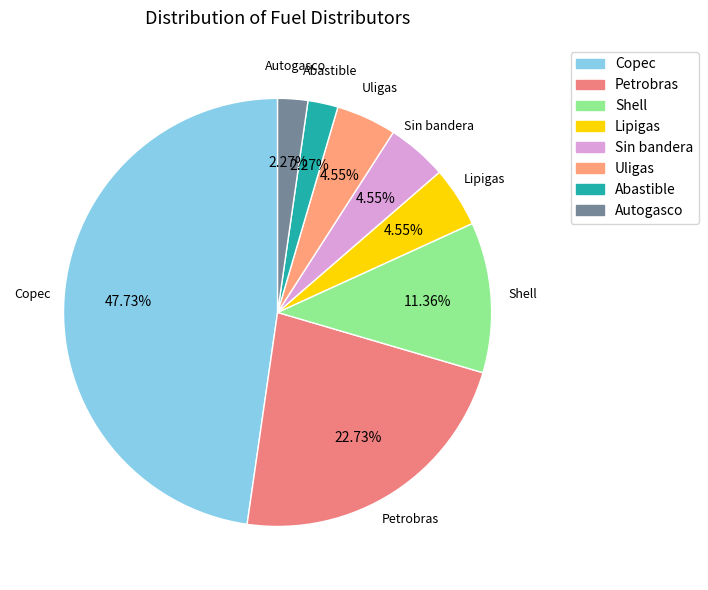

Does Shell account for over 50% of the chart?

No